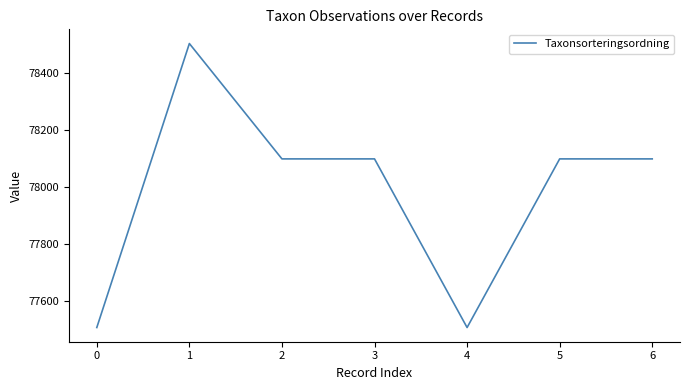

True or false: the data has more than 0 interior local peaks.

True